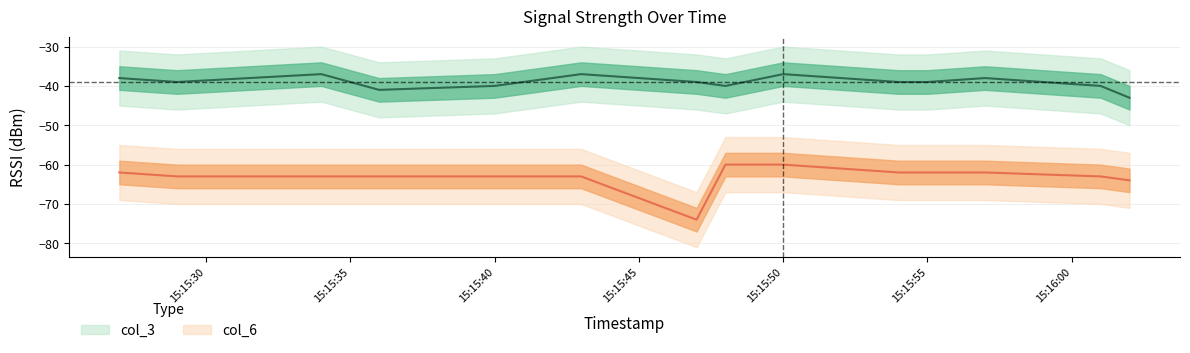

What is the spread (max minus min) of values at 2023-02-21 15:16:02?

21